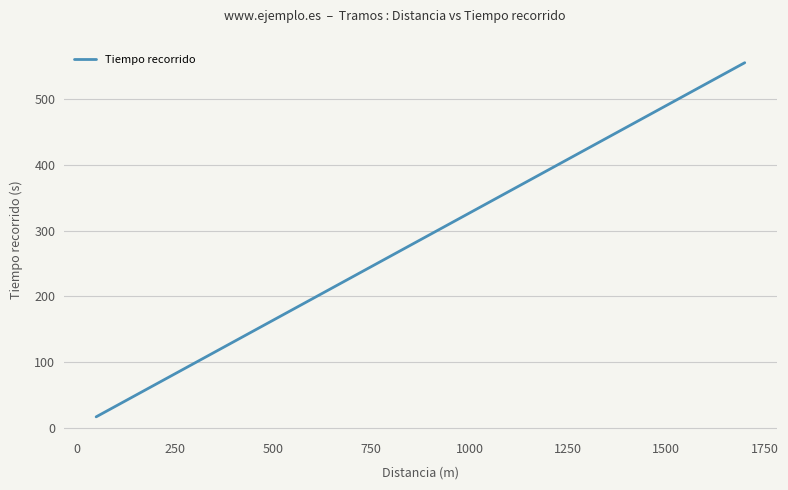

True or false: the data shows 56.4 at 250.

False